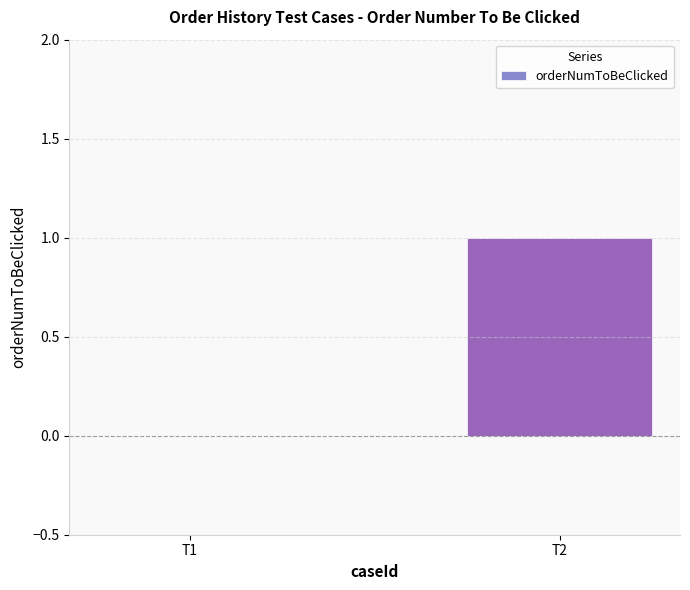

Between T1 and T2, which is larger?

T2